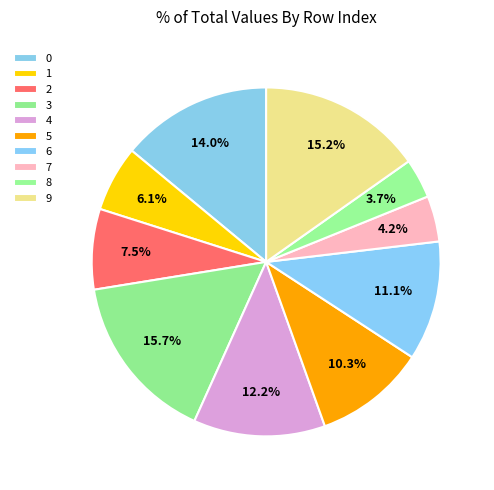

How many segments does this pie chart have?

10